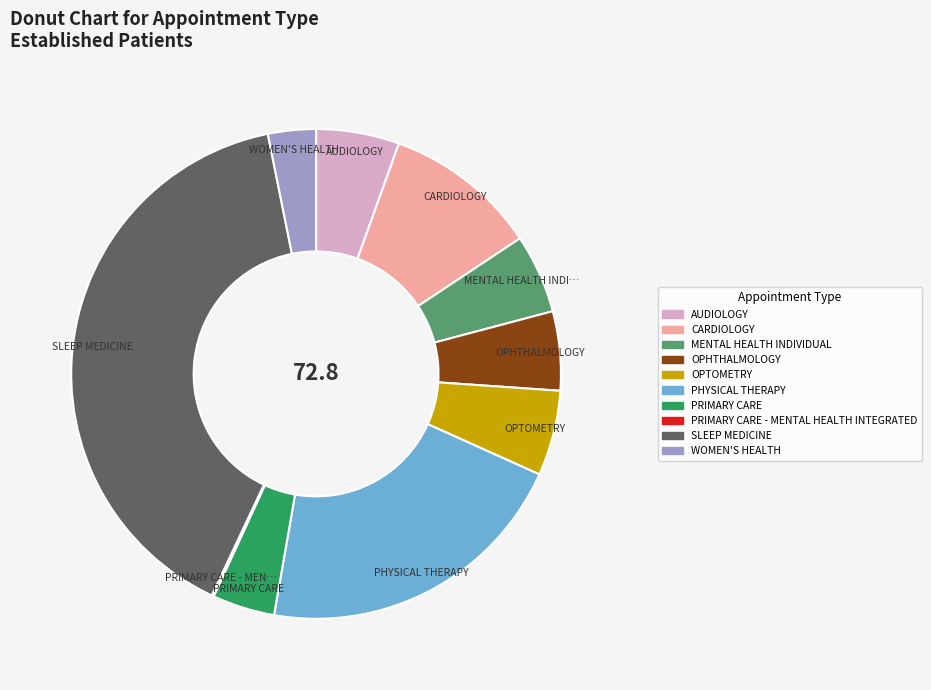

Is there any slice that represents more than half of the pie?

No